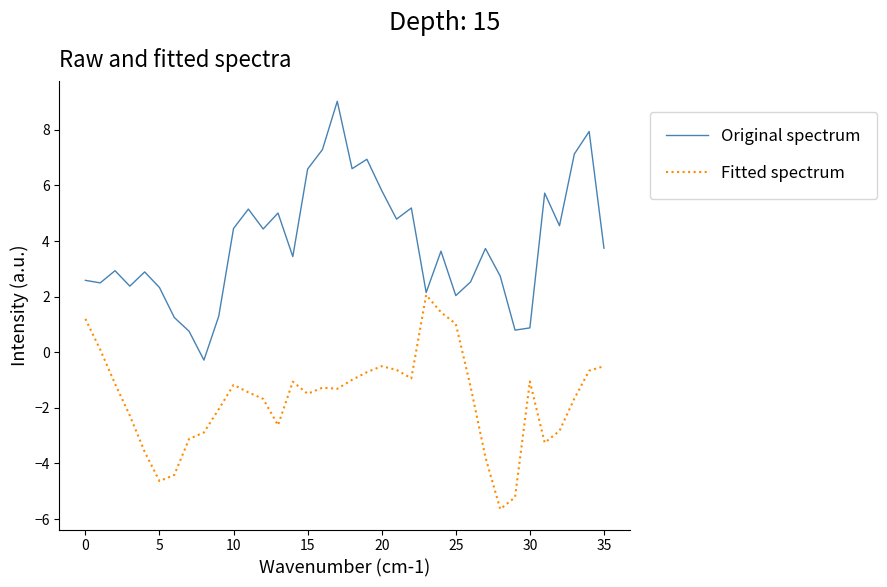

Which series has the largest total across all categories?

Original spectrum